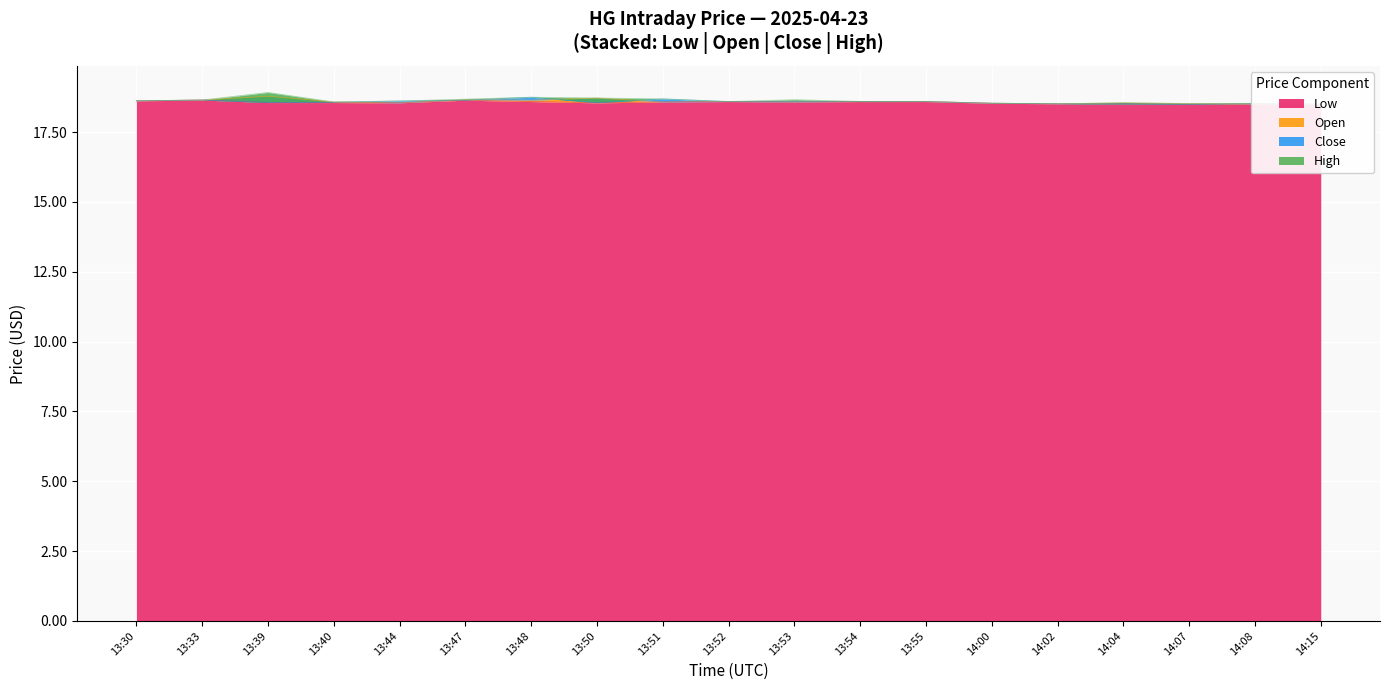

True or false: Low has more than 0 points higher than both neighbors.

True